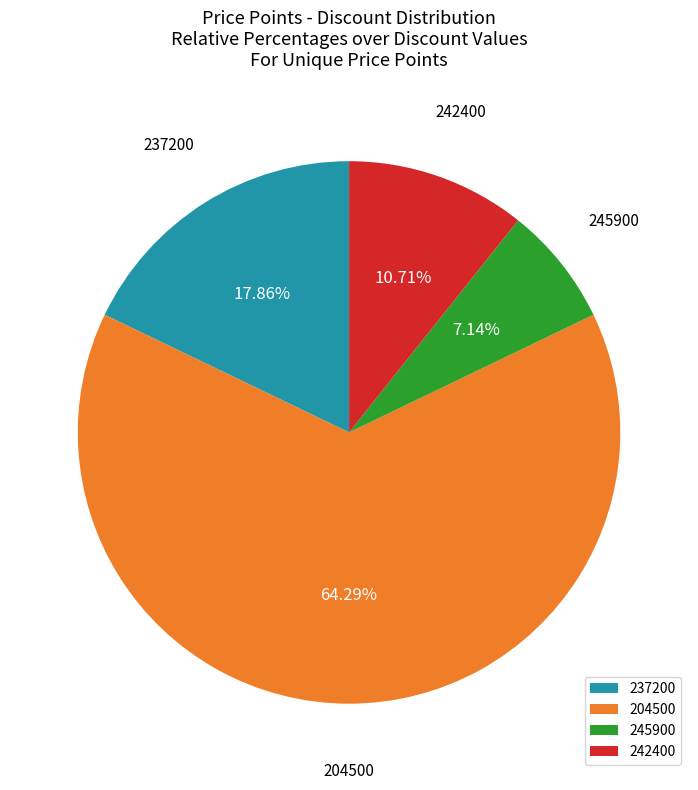

Which slice is the smallest?

245900